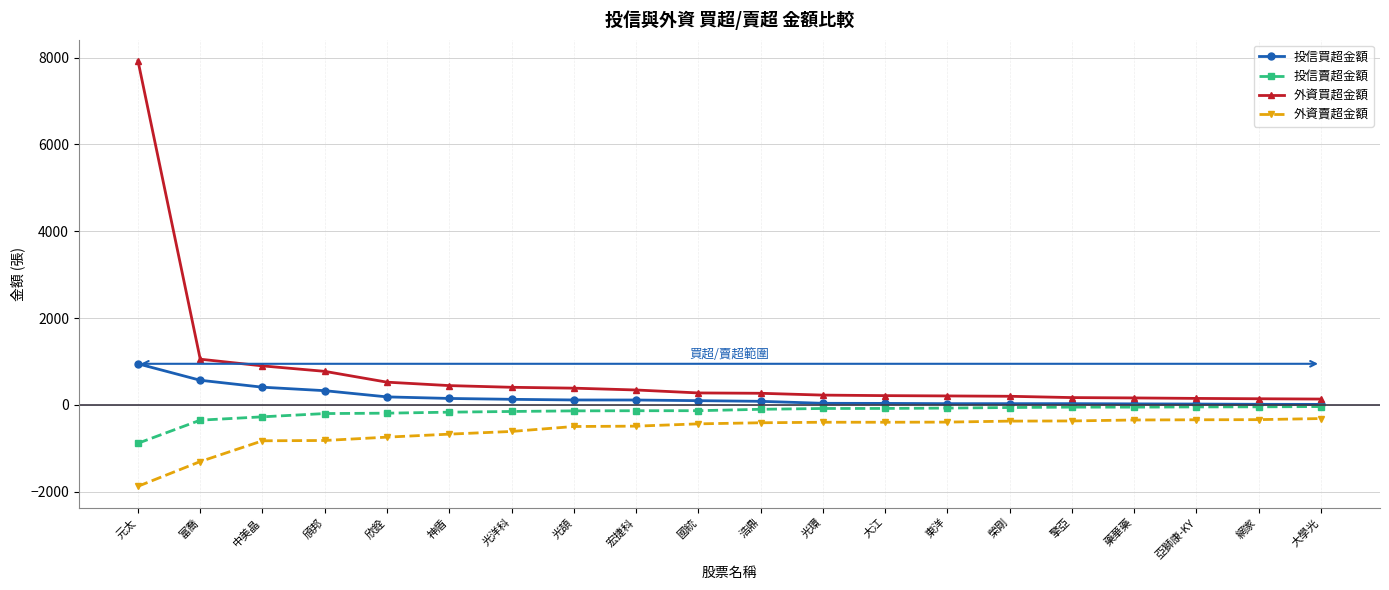

Rank the series by their maximum value, from highest to lowest.

外資買超金額, 投信買超金額, 投信賣超金額, 外資賣超金額